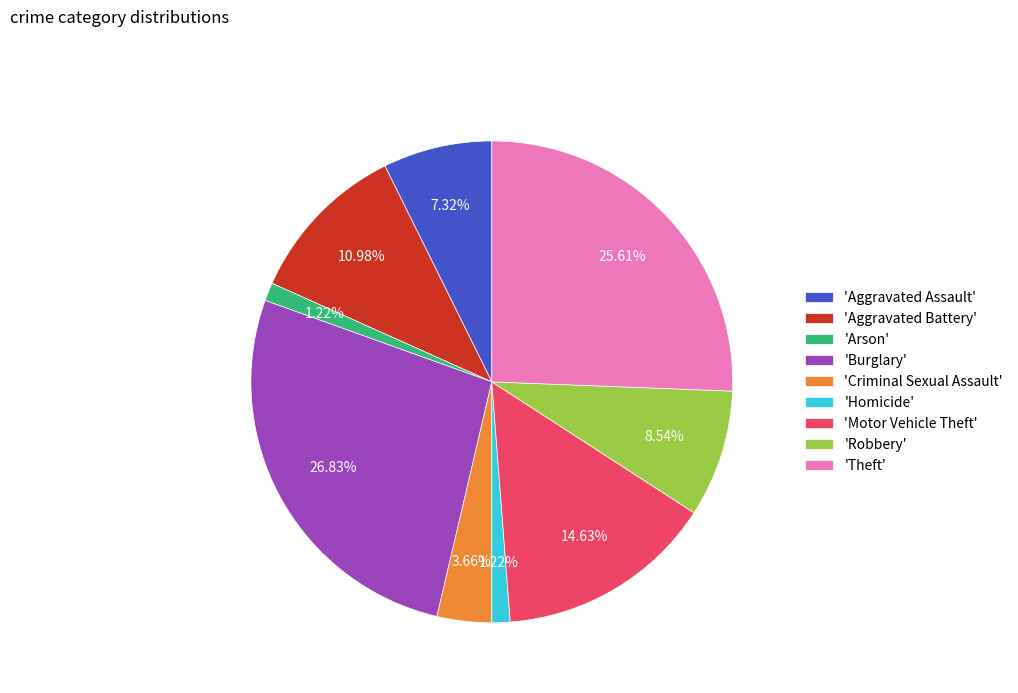

Which slice is the largest?

'Burglary'